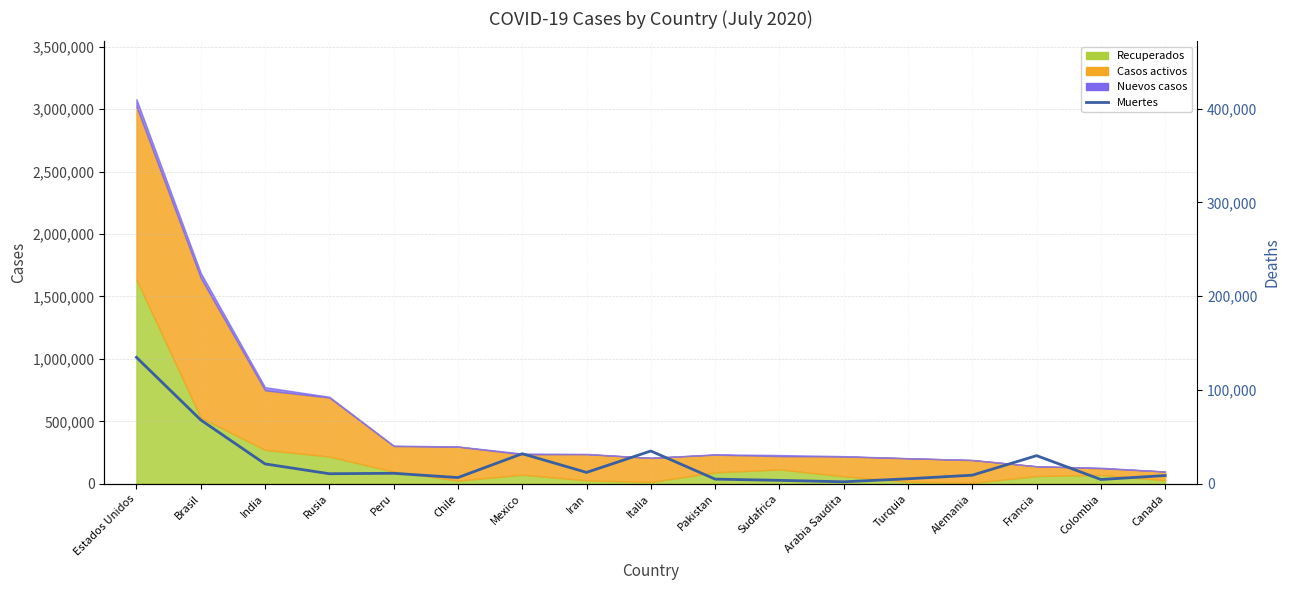

Reading left to right, what are all the values shown in this chart?

134829	68055	21144	10667	11133	6573	32014	12084	34914	4922	3602	2059	5282	9115	29965	4527	8734